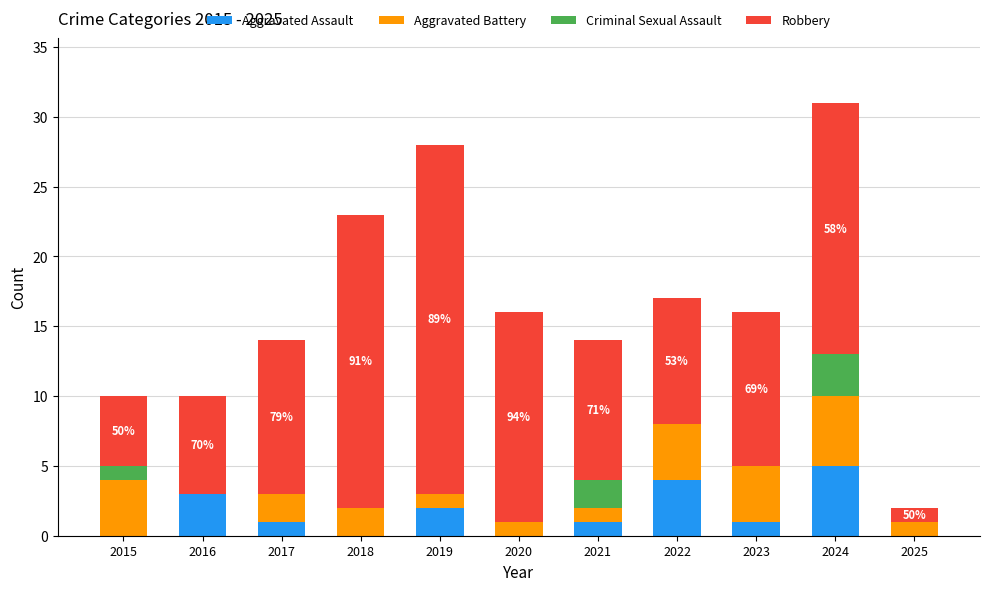

Is it true that Aggravated Assault equals 1 at 2017?

True